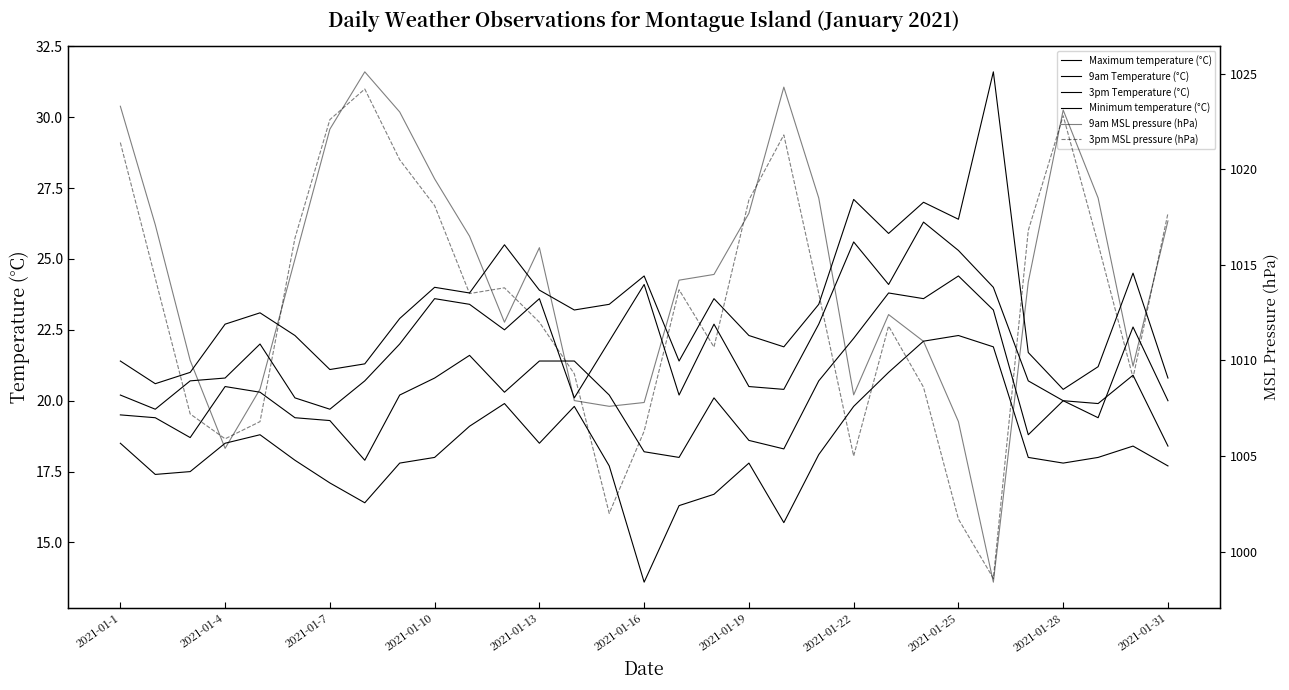

What is the sum of the 3pm Temperature (°C) values at 29 and 2021-01-16?

42.7